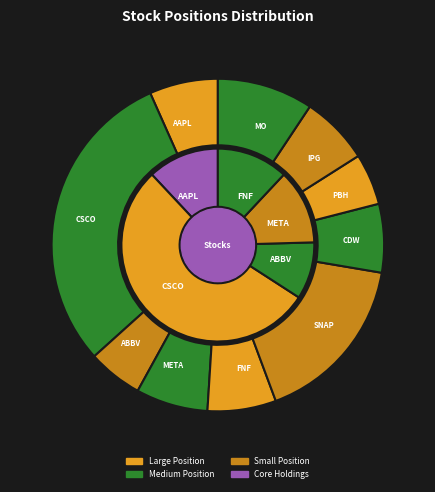

Is the sum of AAPL and MO greater than half?

No